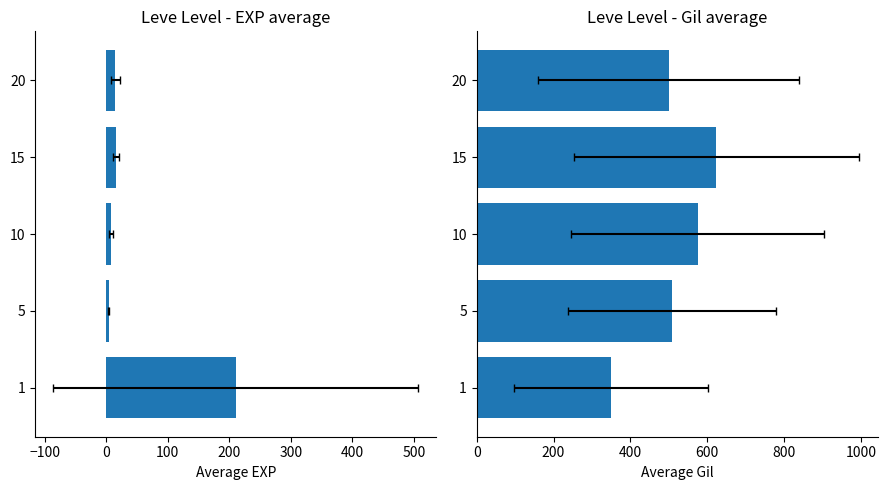

The value of Leve Gil at 10 is 993.7. True or false?

False